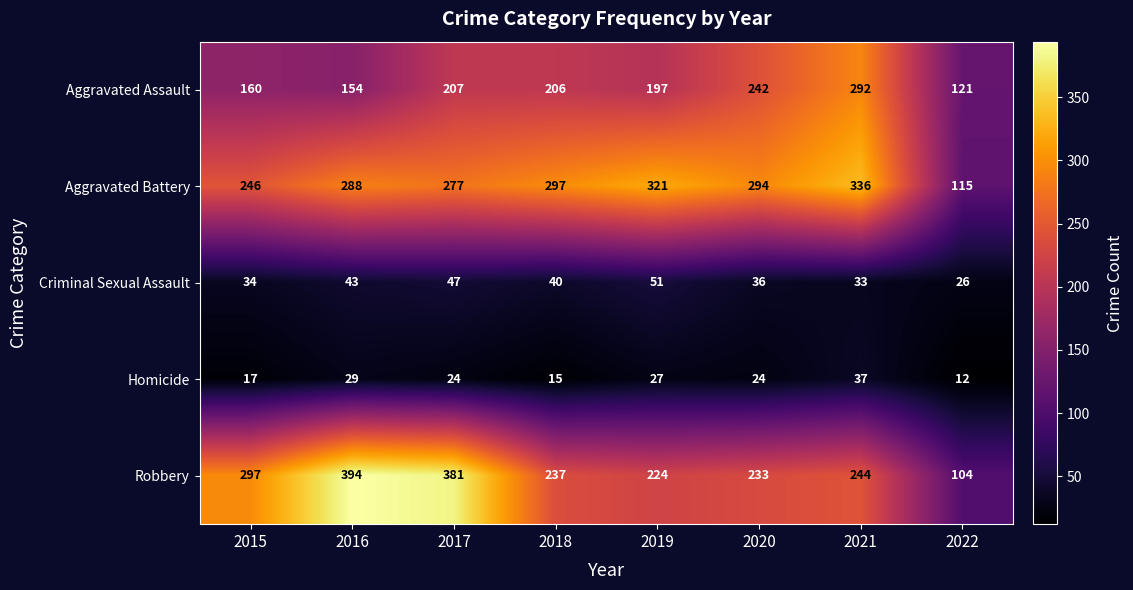

Which series has the largest total across all categories?

Aggravated Battery